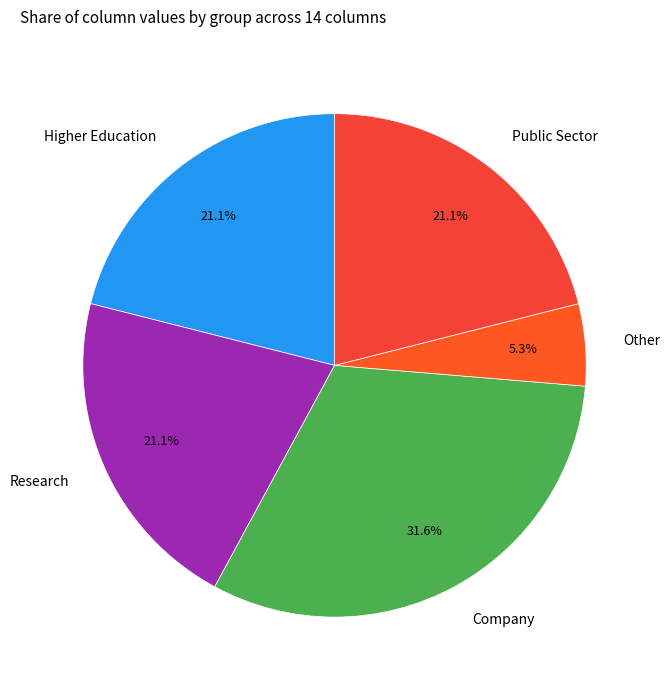

What is the ratio of the value at Public Sector to the value at Company?

0.7